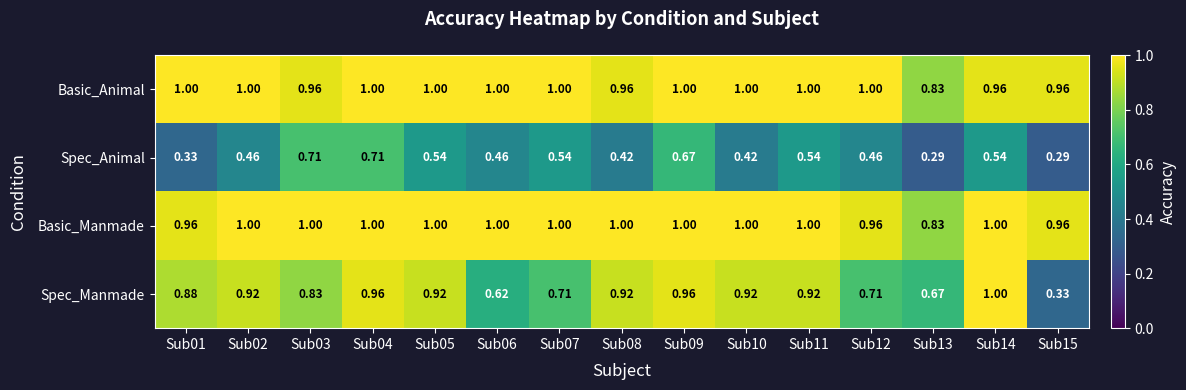

Which series has the widest spread of values?

Spec_Manmade